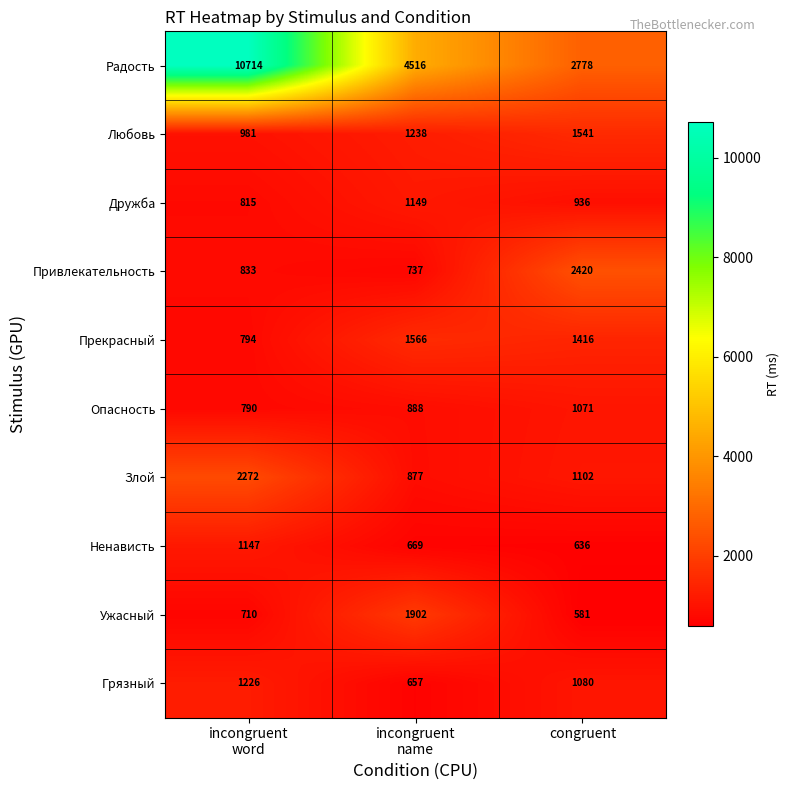

The value of Привлекательность at congruent is 2420. True or false?

True